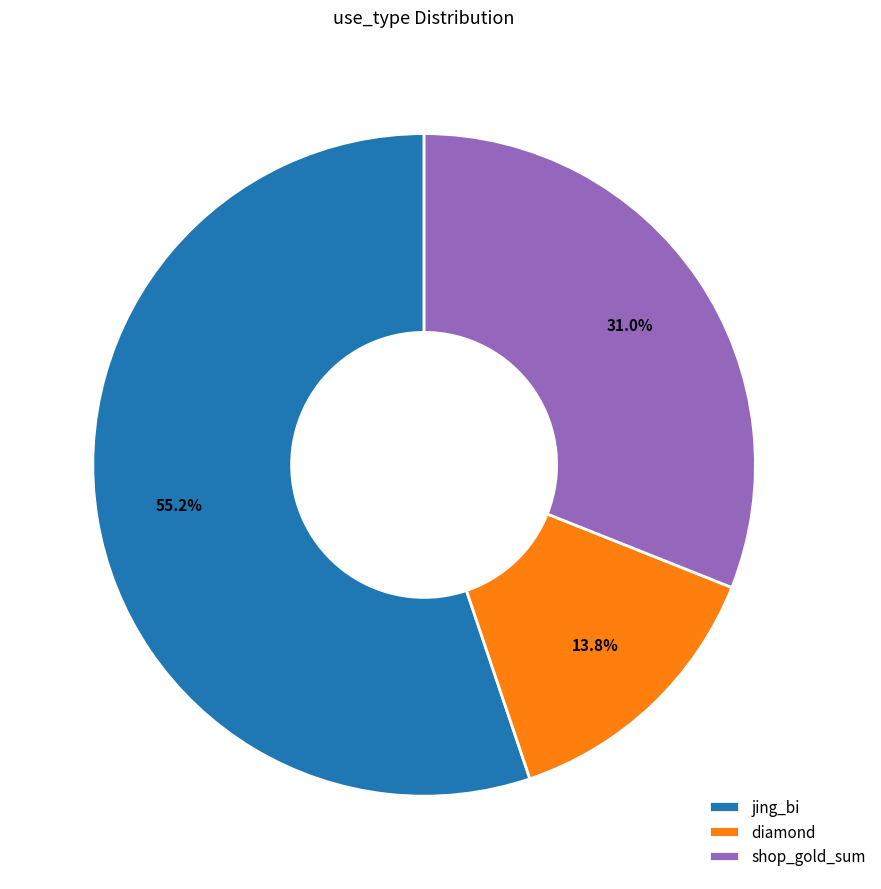

What is the total percentage of shop_gold_sum and jing_bi?

86.2%